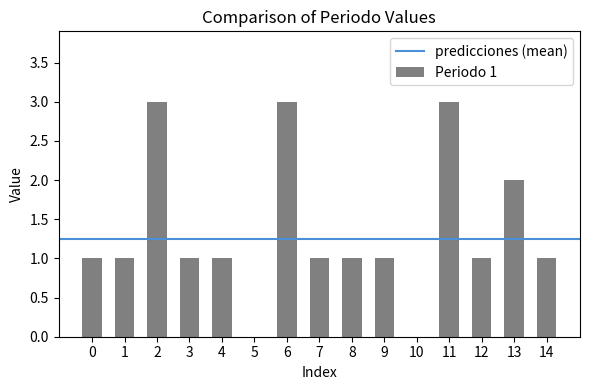

What is the change in value from 6 to 13?

-1